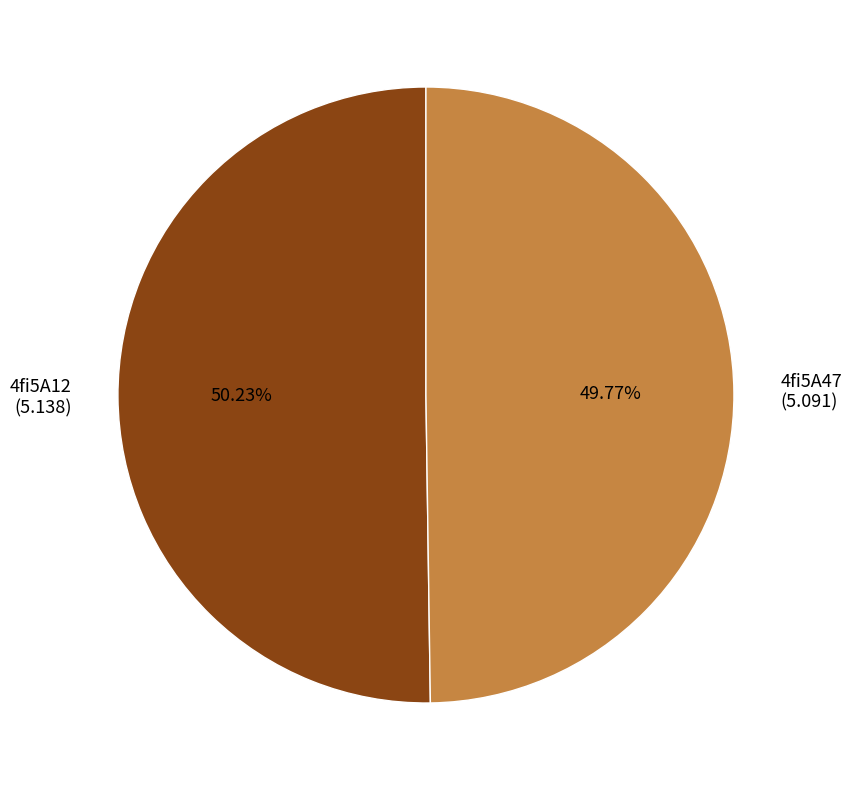

What is the ratio of the value at 4fi5A12 to the value at 4fi5A47?

1.0